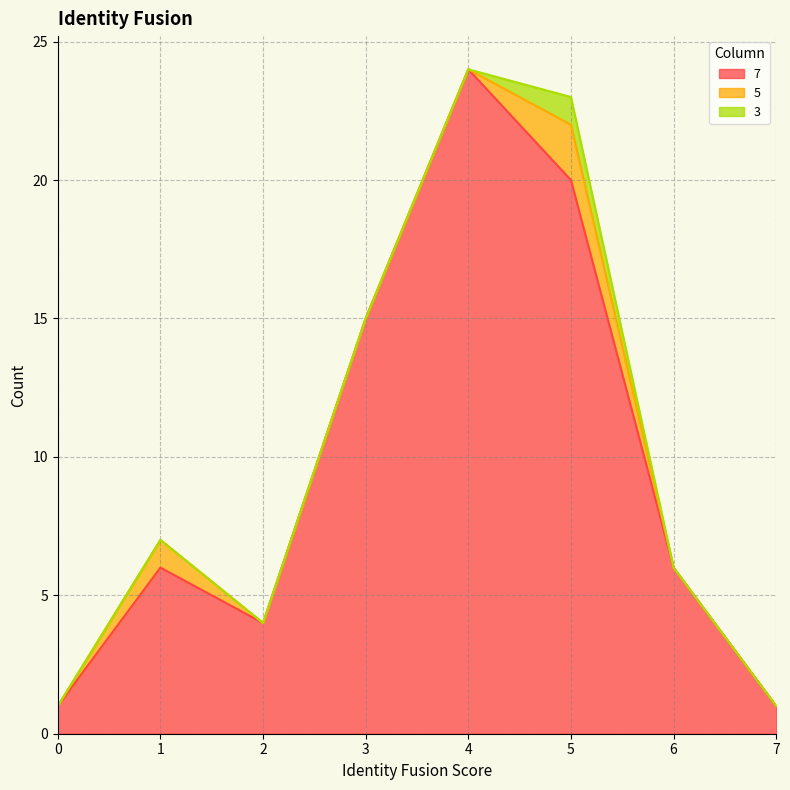

Reading left to right, list all the values displayed in this chart.

7: 0=1	1=6	2=4	3=15	4=24	5=20	6=6	7=1
5: 0=0	1=1	2=0	3=0	4=0	5=2	6=0	7=0
3: 0=0	1=0	2=0	3=0	4=0	5=1	6=0	7=0